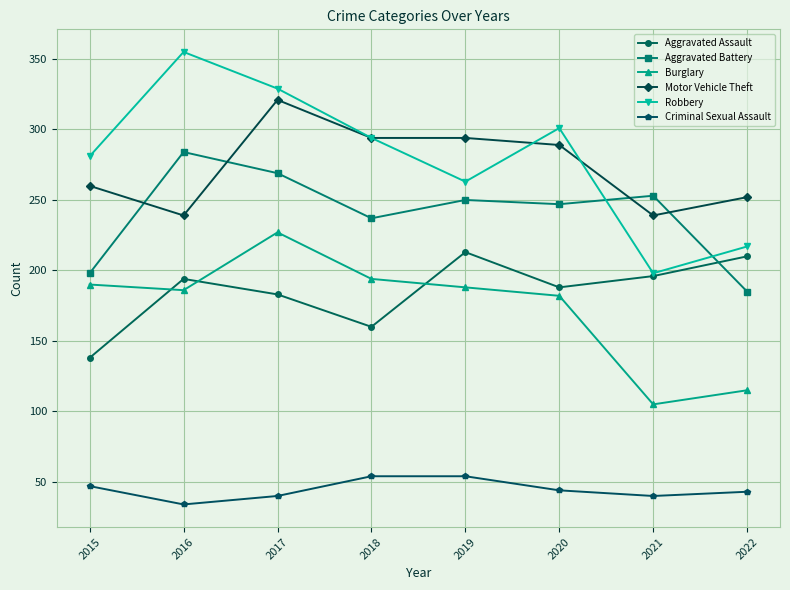

True or false: Aggravated Battery and Burglary intersect in this chart.

False